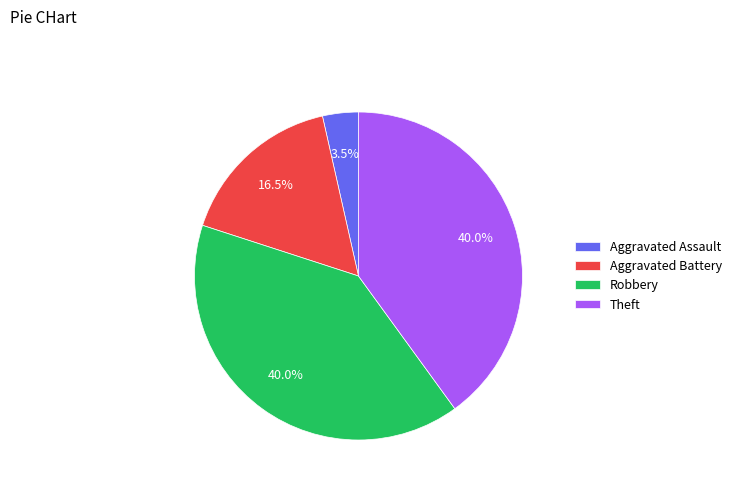

Which category has the smallest portion of the pie?

Aggravated Assault